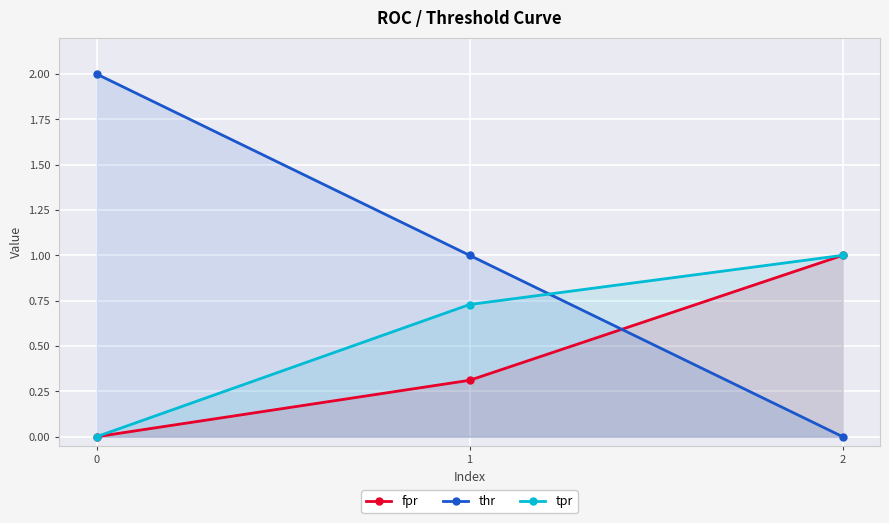

How many lines are shown in the chart?

3